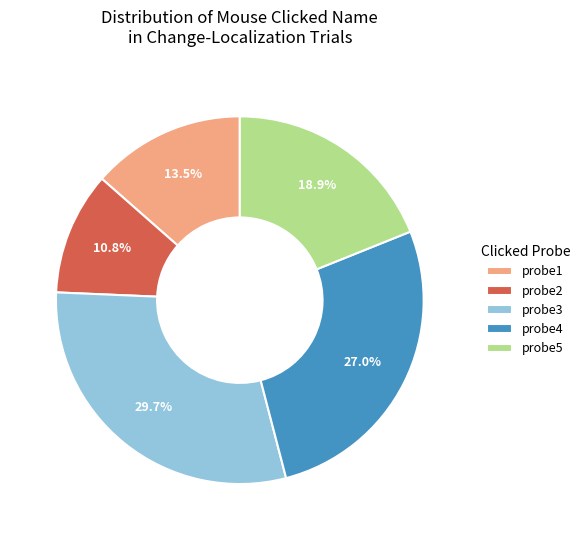

Combined, what portion of the pie is probe5 and probe3?

48.6%